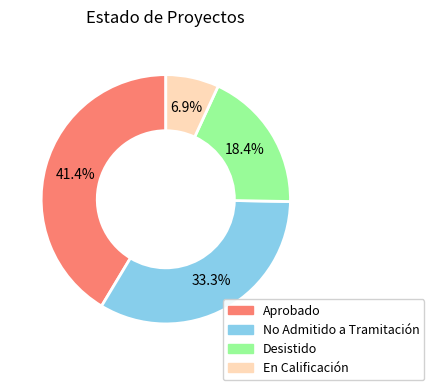

Does any single category account for the majority?

No